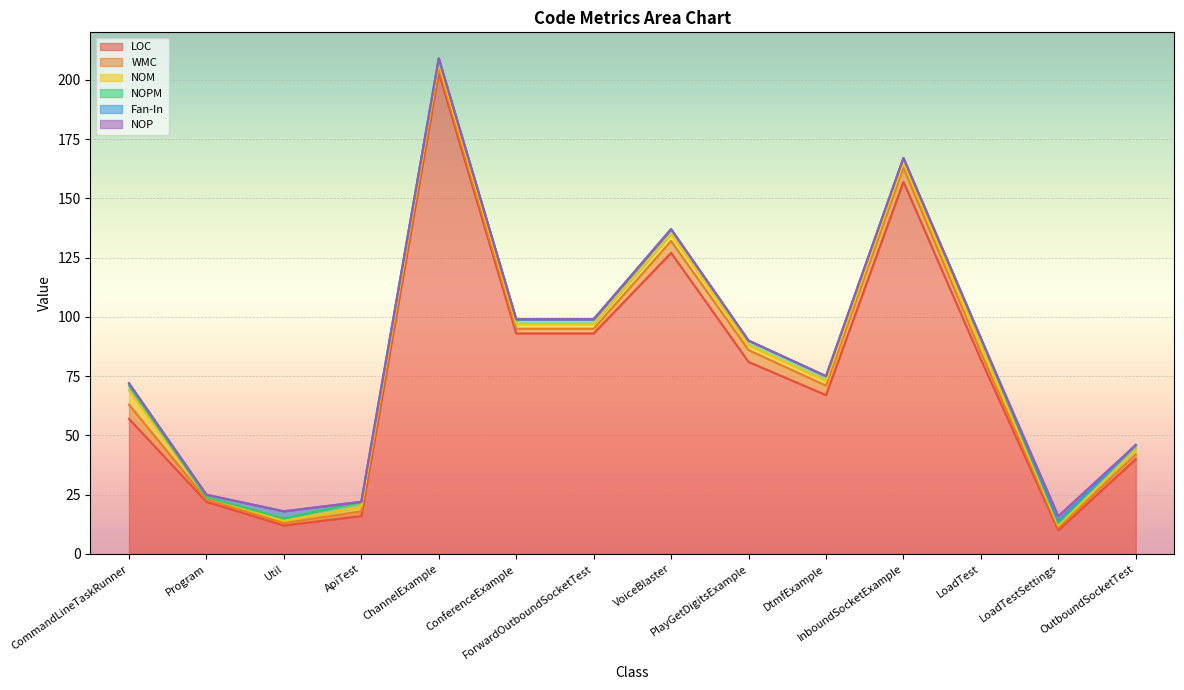

What is the difference between the highest and lowest values at Program?

22